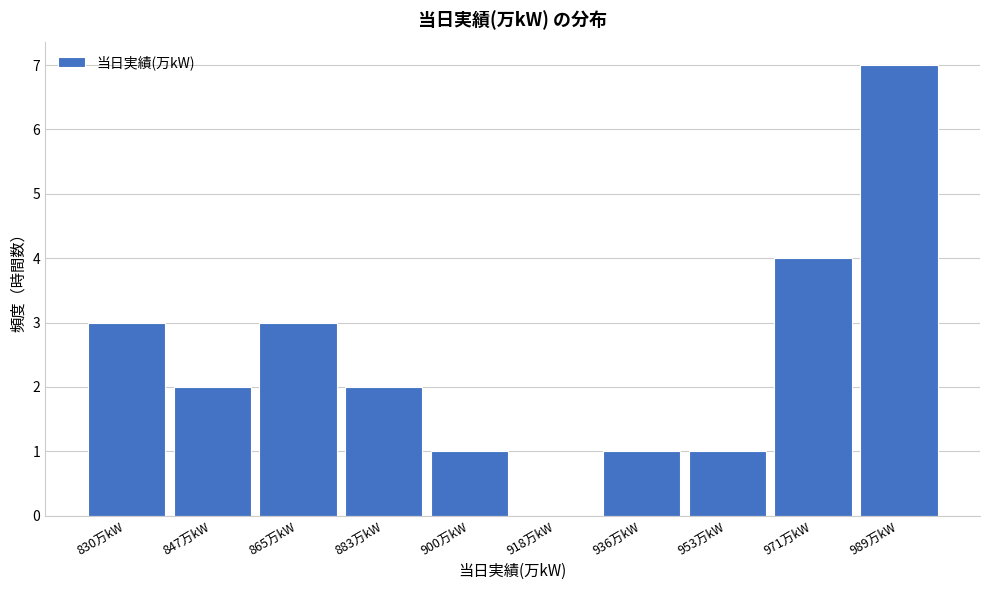

Reading right to left, what are all the values shown in this chart?

989万kW=7	971万kW=4	953万kW=1	936万kW=1	918万kW=0	900万kW=1	883万kW=2	865万kW=3	847万kW=2	830万kW=3